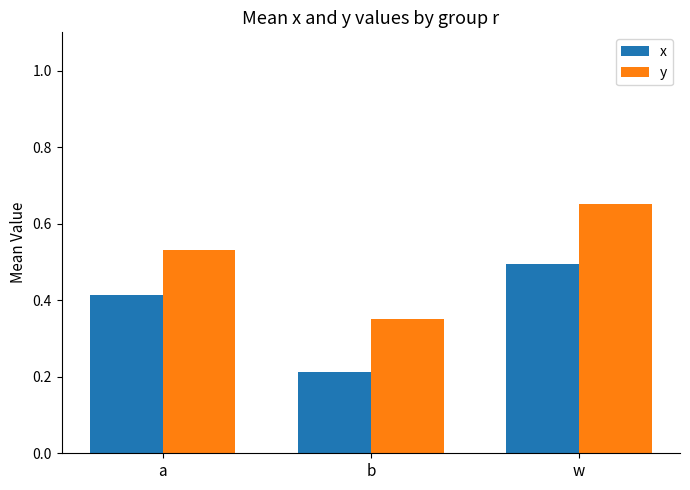

The y series shows 1.1 at w. True or false?

False